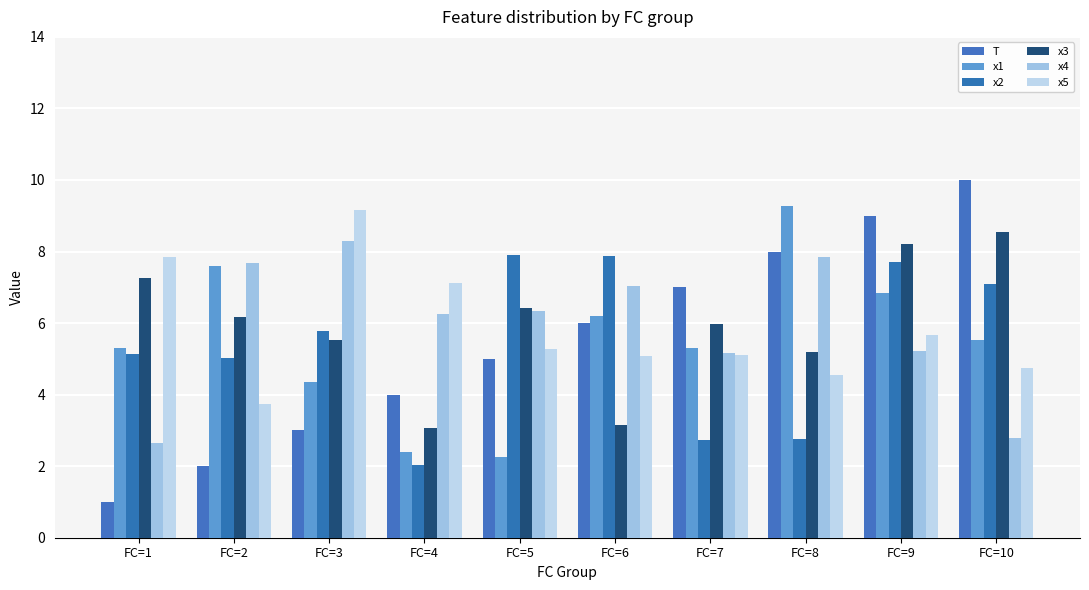

What is the value of the x5 bar at the 2nd from the left?

3.7